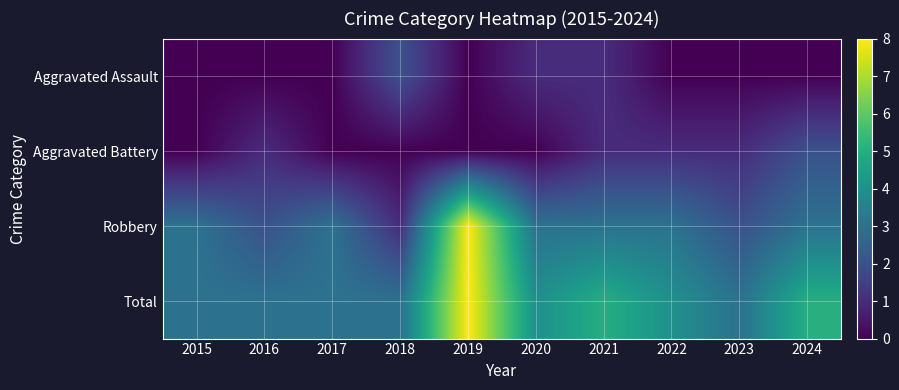

Which series changed the most between 2015 and 2021?

Total